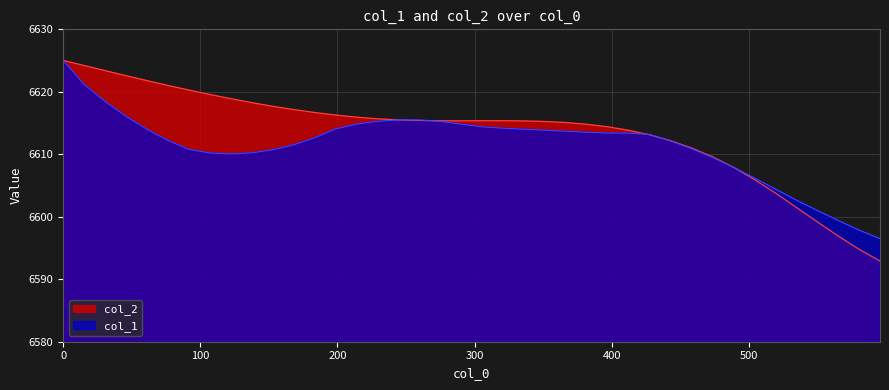

List the series in order of their overall mean, highest first.

col_2, col_1